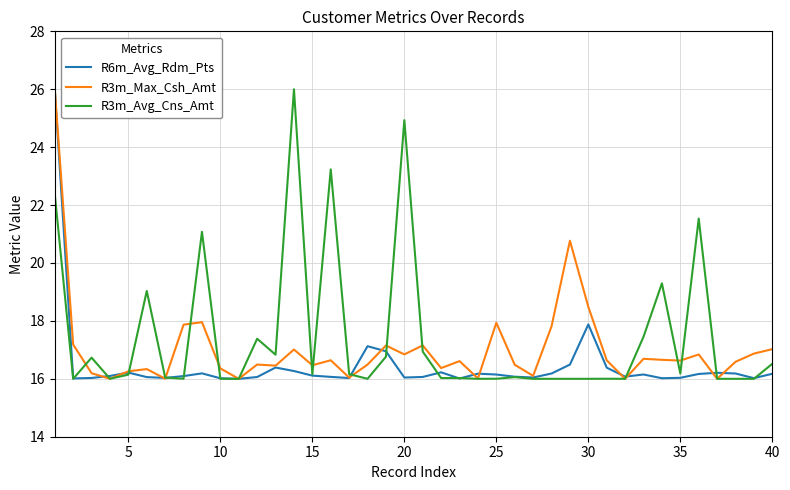

How many distinct data groups are displayed?

3